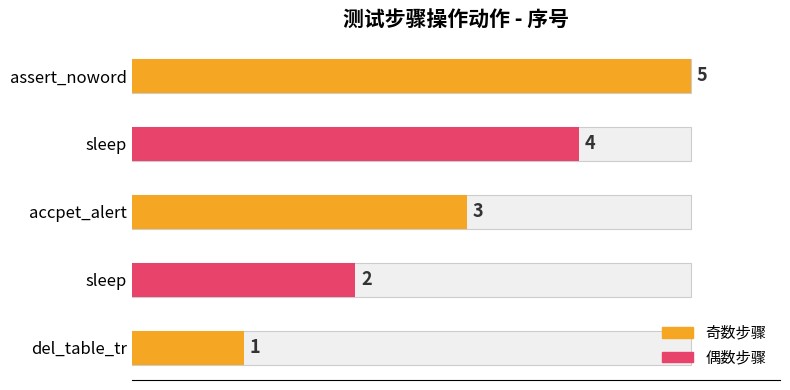

What is the sum of the values at assert_noword and del_table_tr?

6